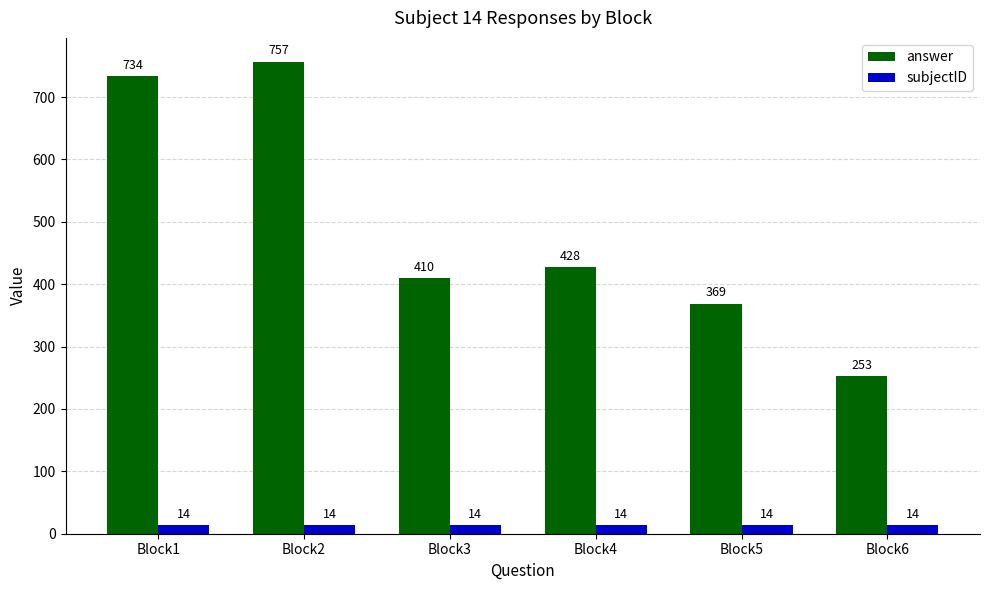

At which label does answer first exceed 428?

Block1